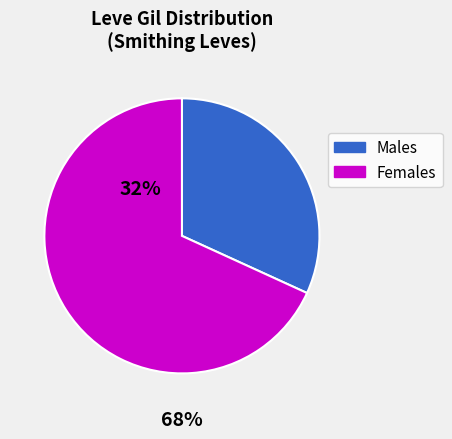

Is there a majority slice in this chart?

Yes